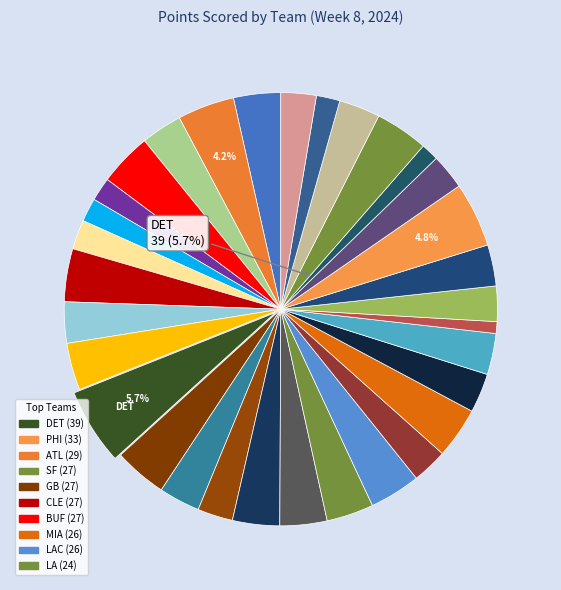

Which slice is the largest?

DET